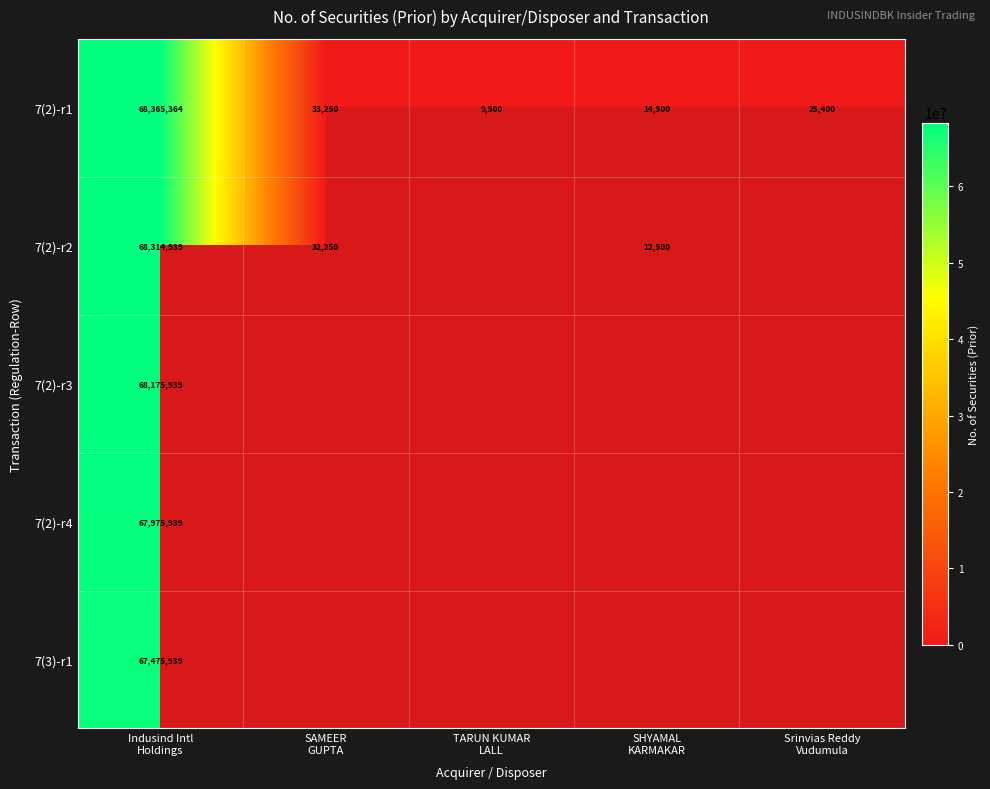

What is the difference between the second highest and minimum values in the 7(2)-r1 series?

23750